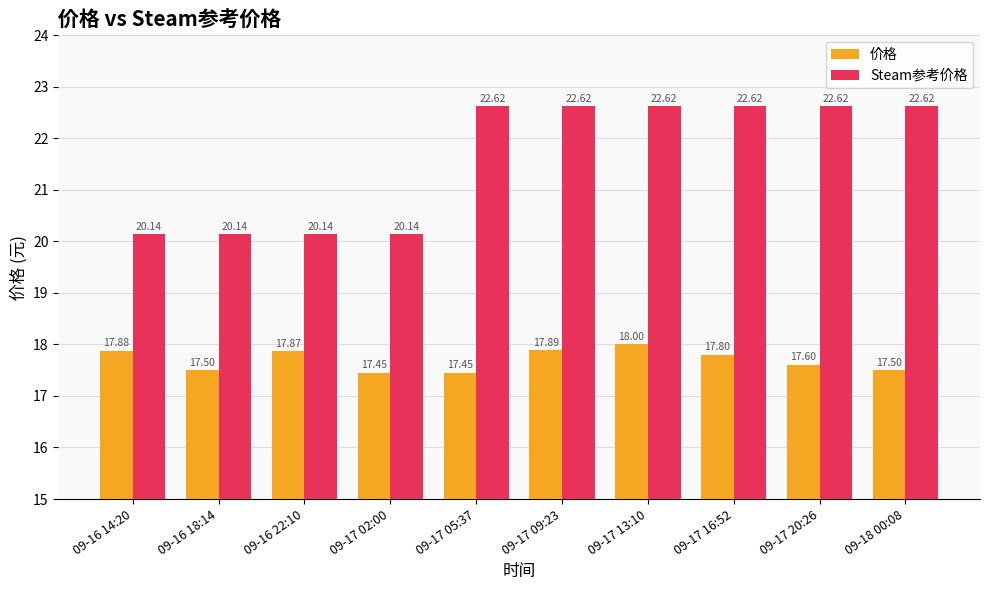

Which series changed the most between 09-16 14:20 and 09-17 13:10?

Steam参考价格